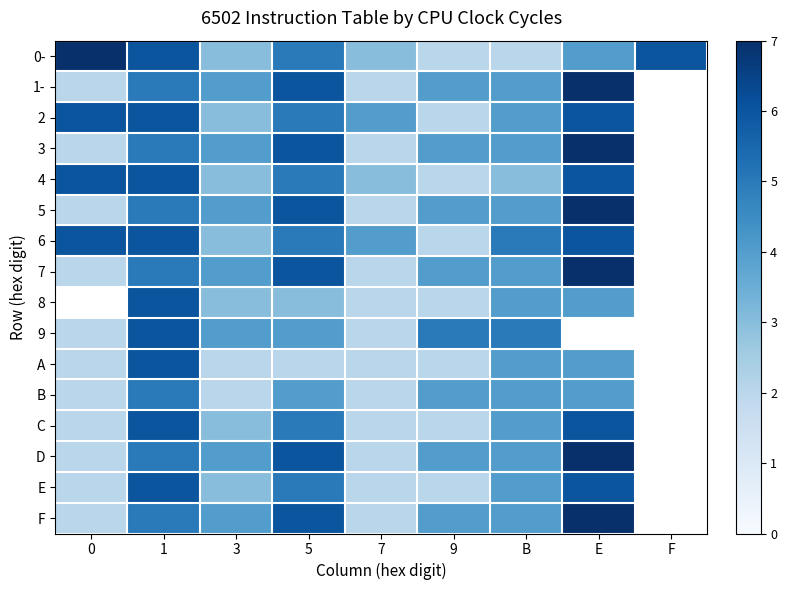

At which category is the sum across all series the highest?

1